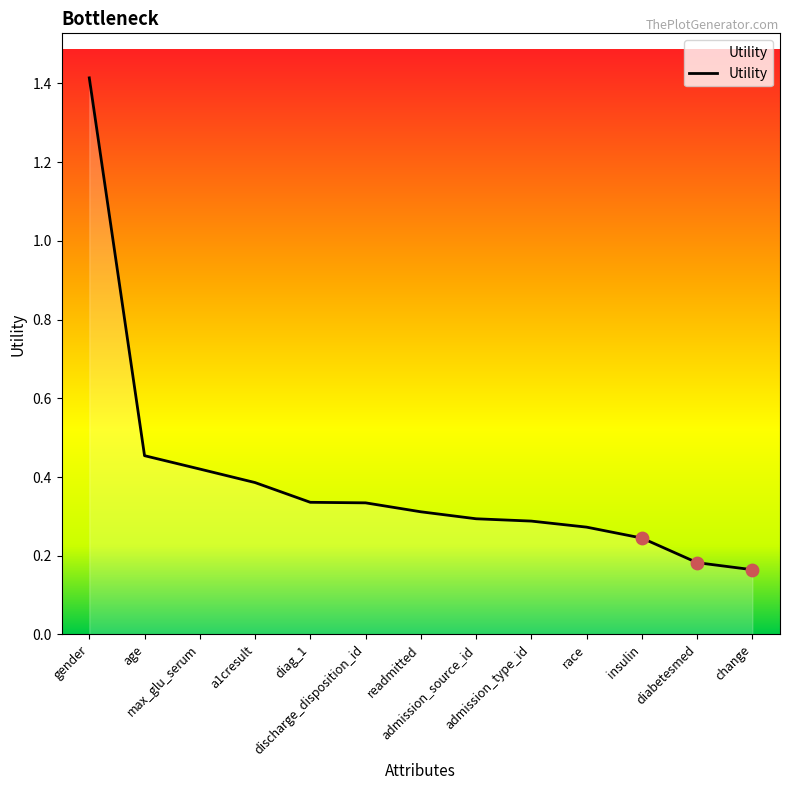

What is the change in value from a1cresult to change?

-0.2